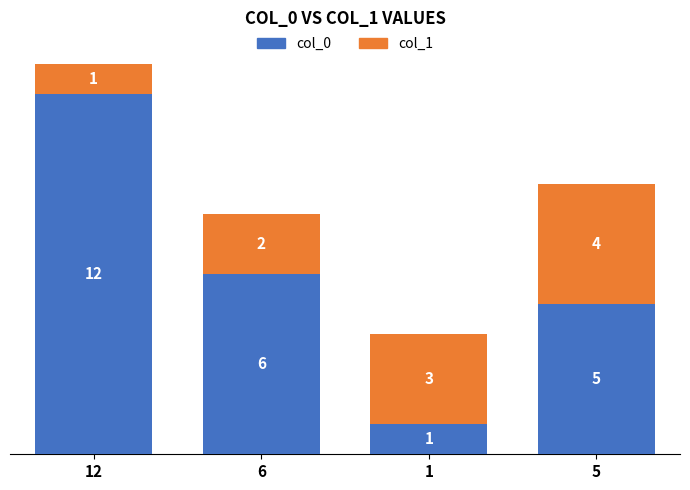

What is the average value of the col_0 series?

6